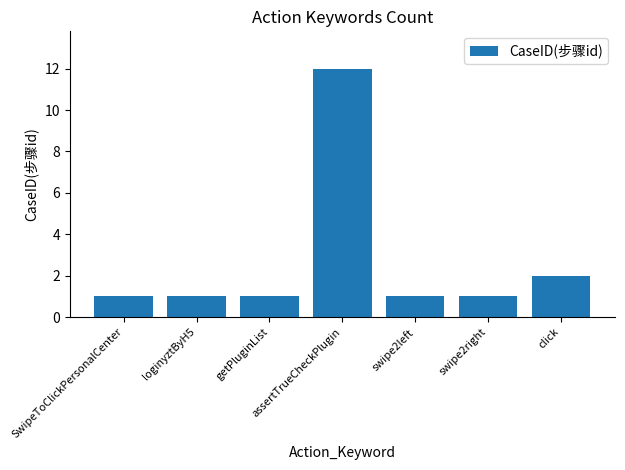

Reading left to right, extract all data points from this chart.

SwipeToClickPersonalCenter=1	loginyztByH5=1	getPluginList=1	assertTrueCheckPlugin=12	swipe2left=1	swipe2right=1	click=2